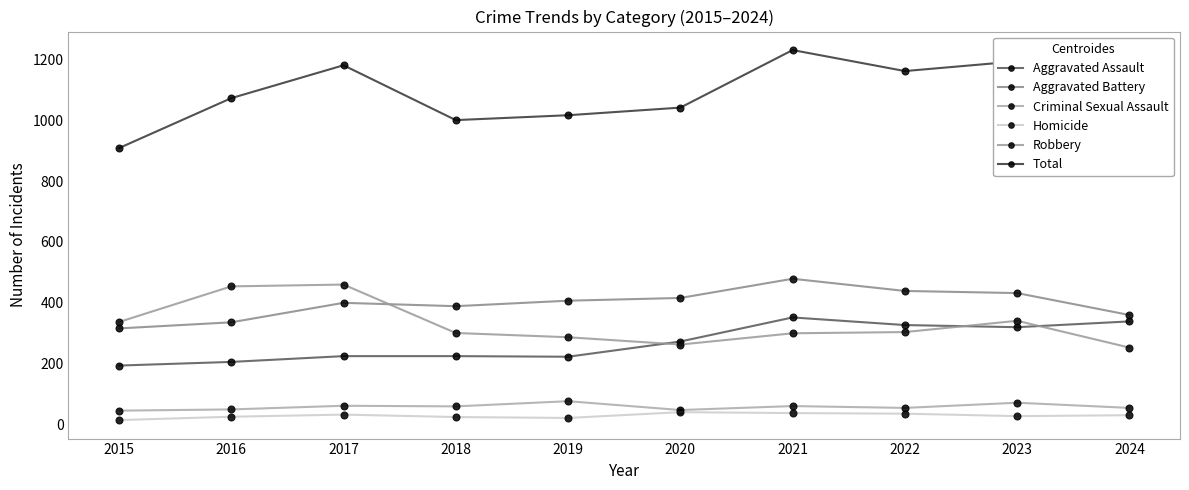

Does the chart have visible grid lines?

No